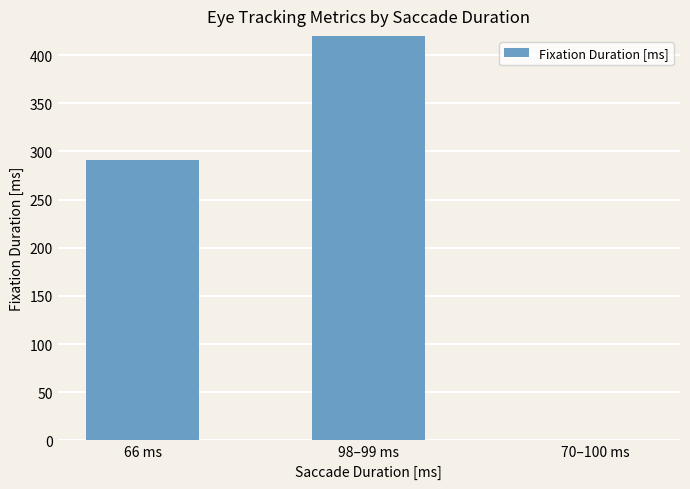

What is the value of the 1st bar from the left?

291.0